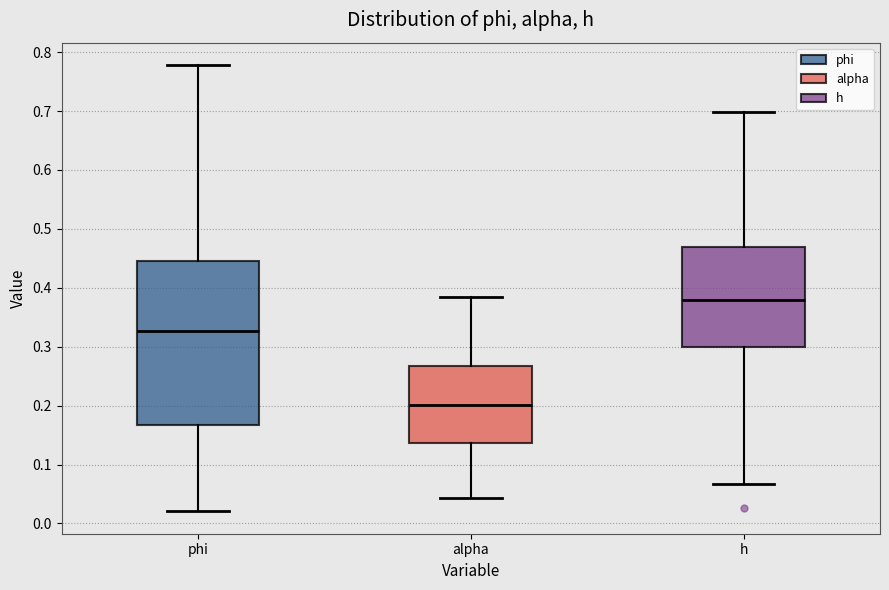

Reading left to right, transcribe this box plot: for each box, give where its median line is, the range the box spans, and where its two whiskers end, as read against the y-axis. The values are not printed on the chart, so give them approximately, as read against the axis.

phi: median 0.33, box 0.17 to 0.45, whiskers 0.02 to 0.78
alpha: median 0.20, box 0.14 to 0.27, whiskers 0.04 to 0.38
h: median 0.38, box 0.30 to 0.47, whiskers 0.07 to 0.70